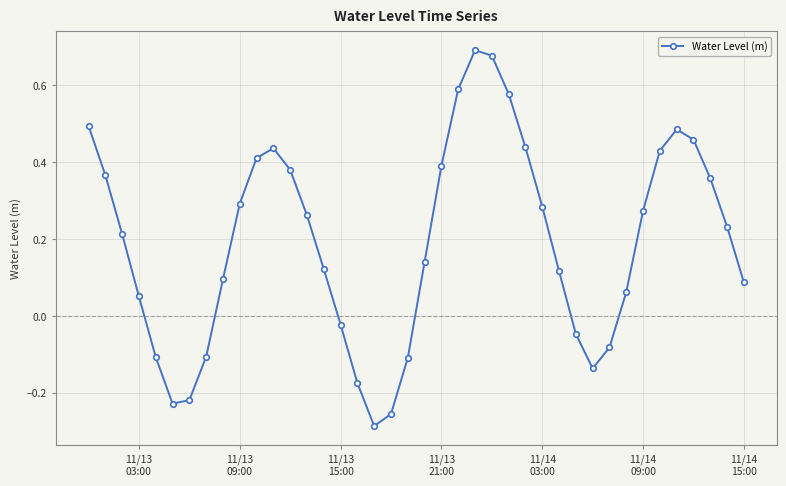

Count the number of values greater than 0.

28